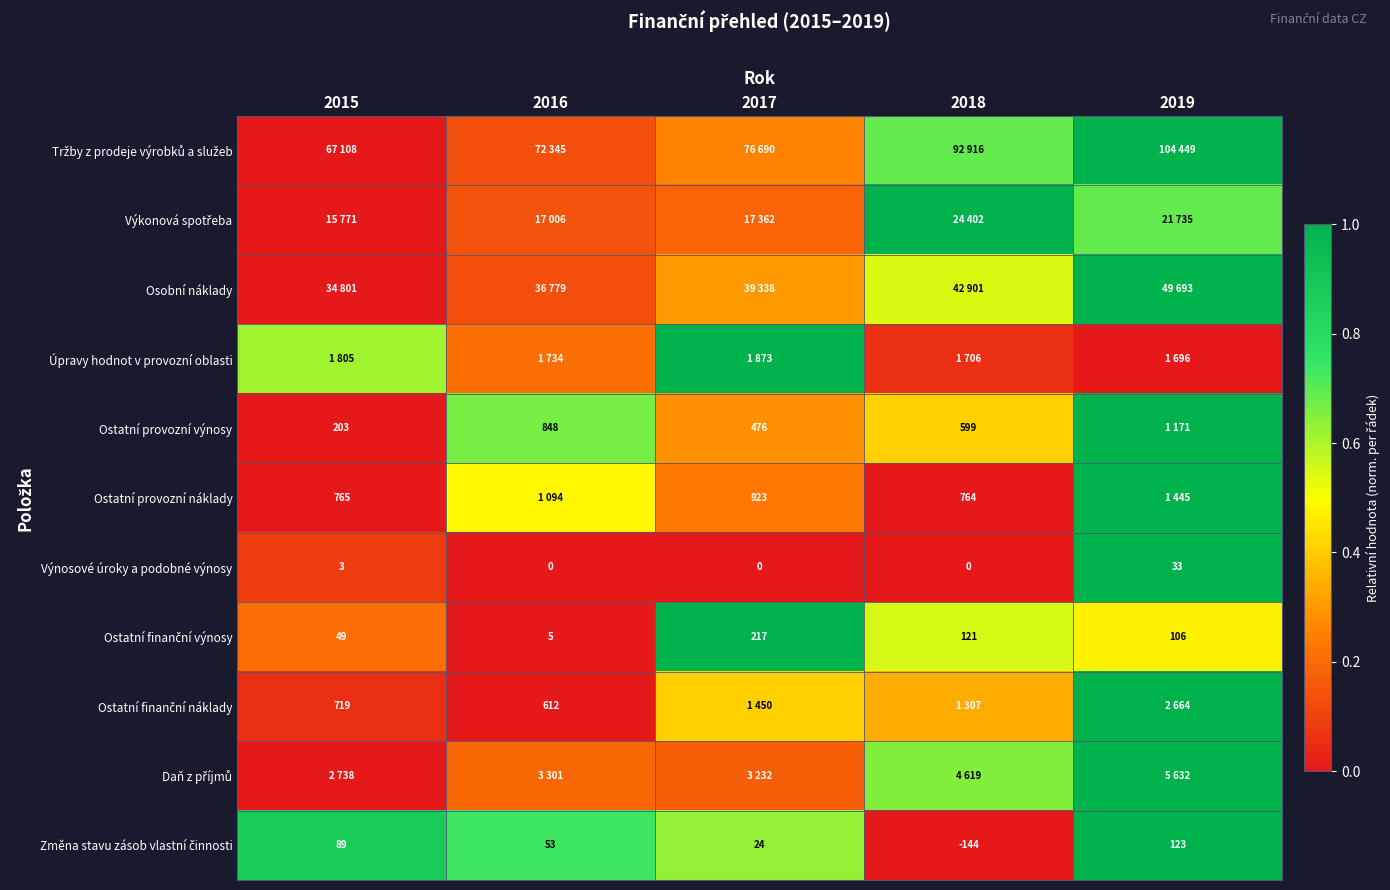

At which category does the chart reach its peak across all series?

2019